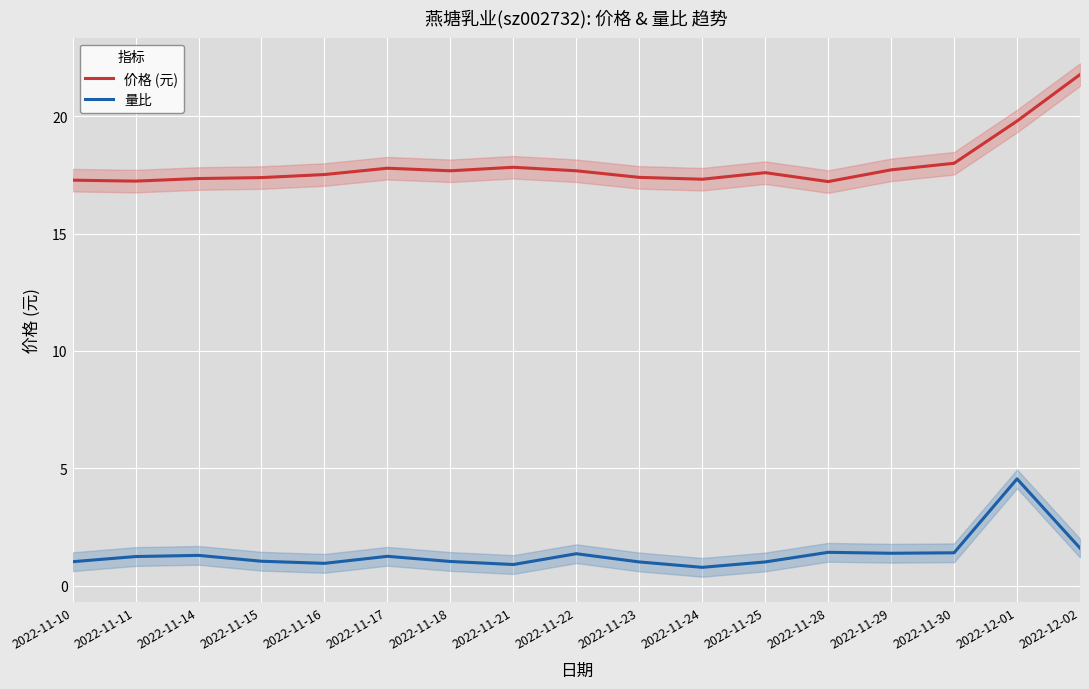

Which series has the largest total across all categories?

价格 (元)